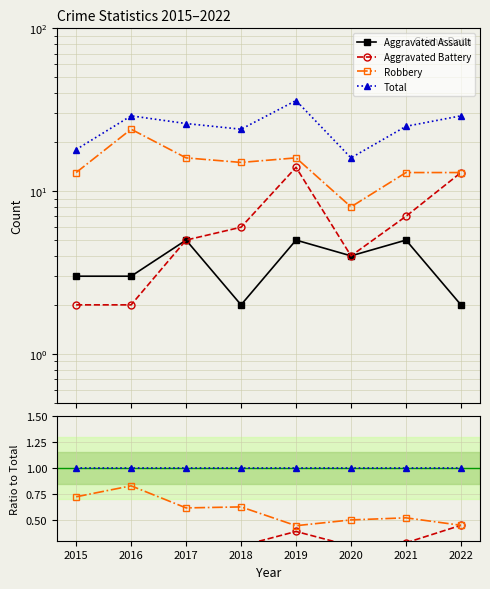

How many series are shown in this chart?

4